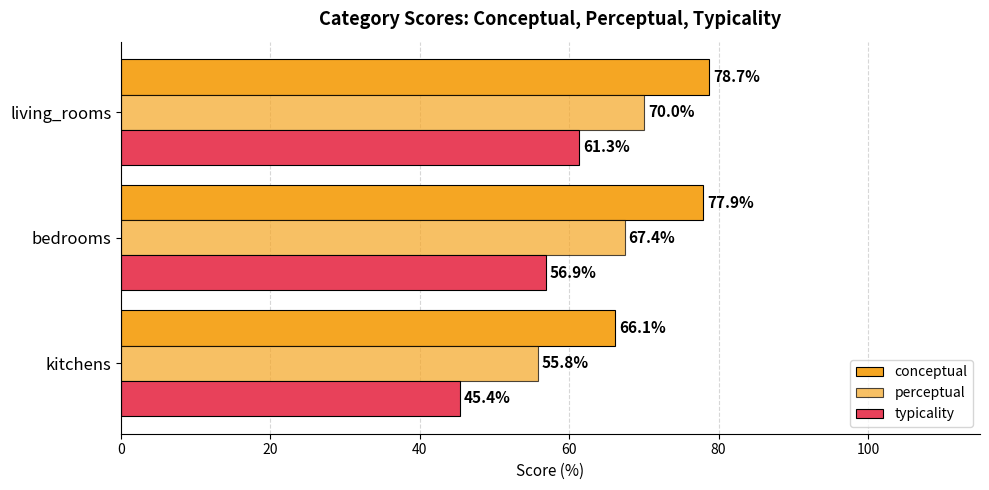

How many distinct data groups are displayed?

3